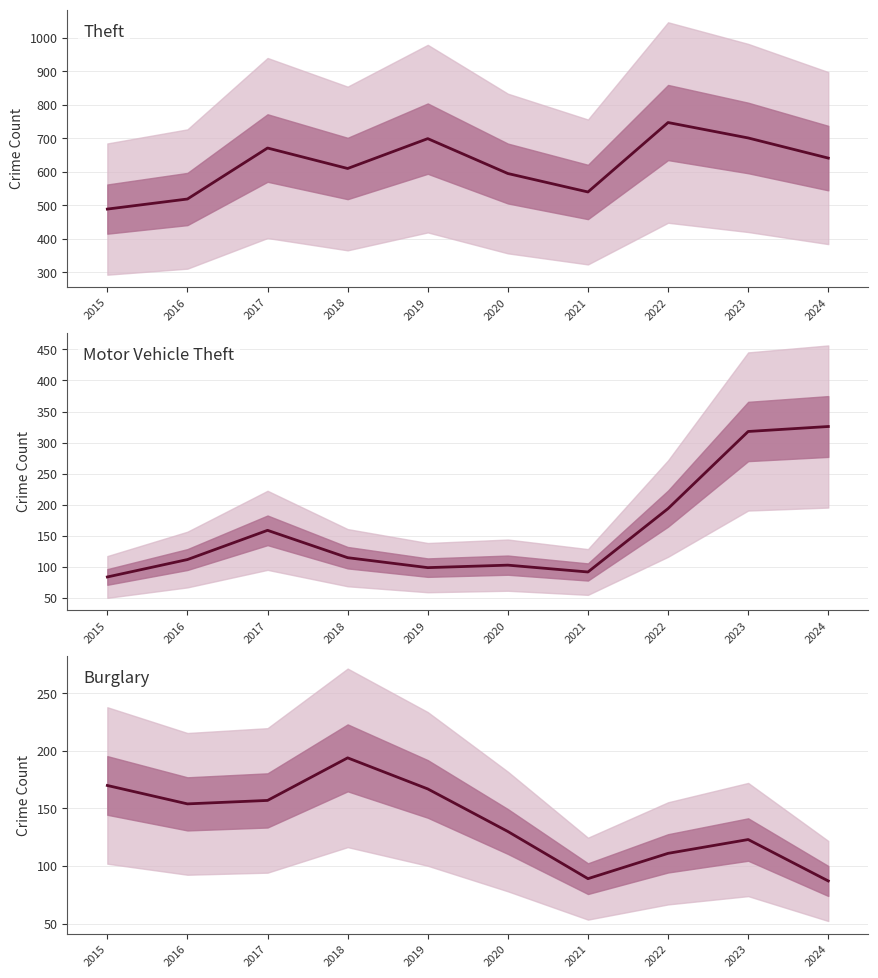

What is the value of the Burglary point at the 10th from the left?

87